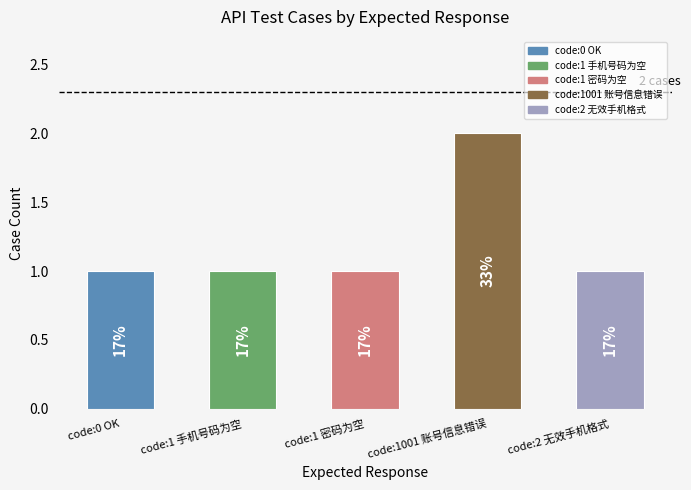

Rank the categories by value from lowest to highest.

code:0 OK, code:1 手机号码为空, code:1 密码为空, code:2 无效手机格式, code:1001 账号信息错误